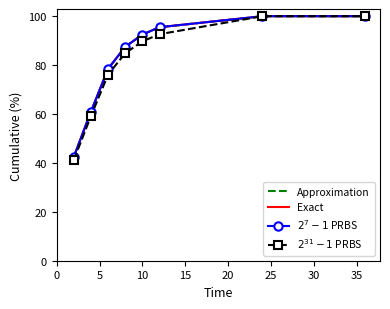

Between 6.0 and 2.0, which is larger?

6.0